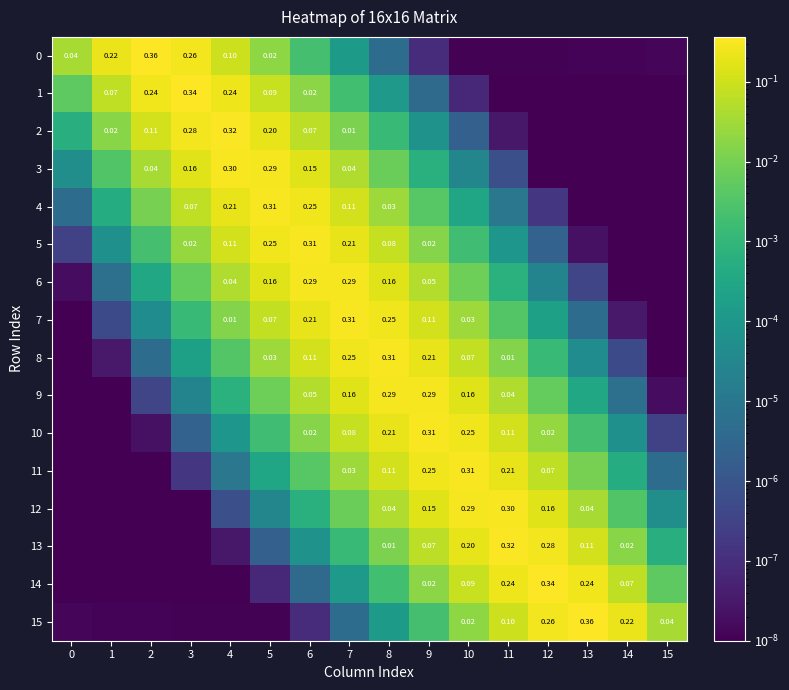

How many series are shown in this chart?

16